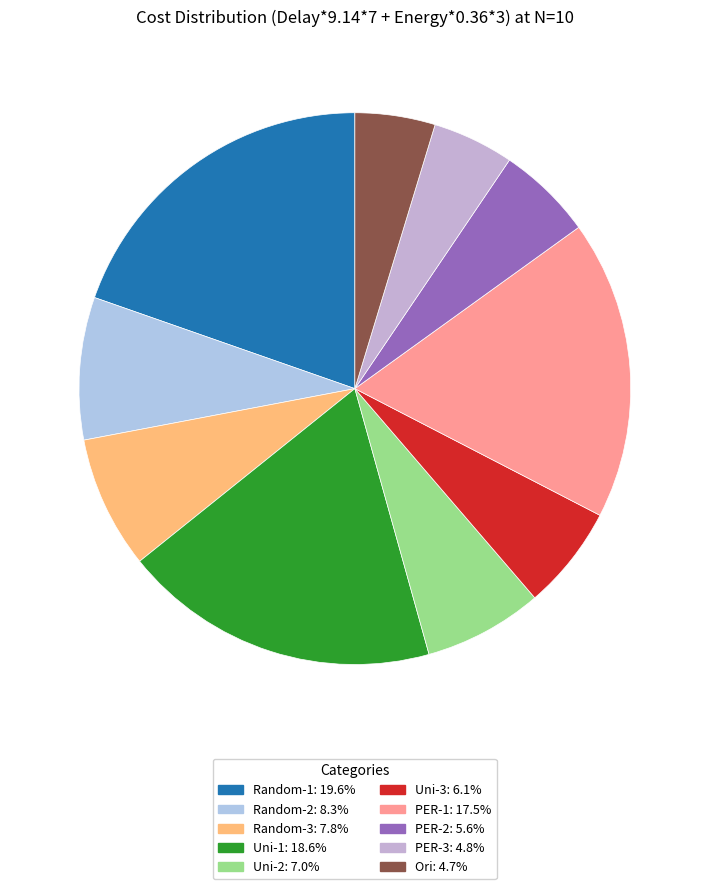

What is the change in value from Random-1 to Random-3?

-206.1